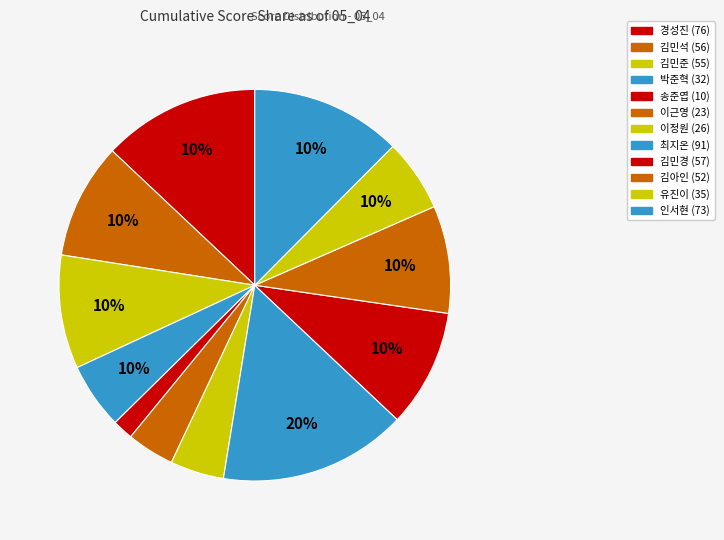

Which category has the biggest portion of the pie?

최지온